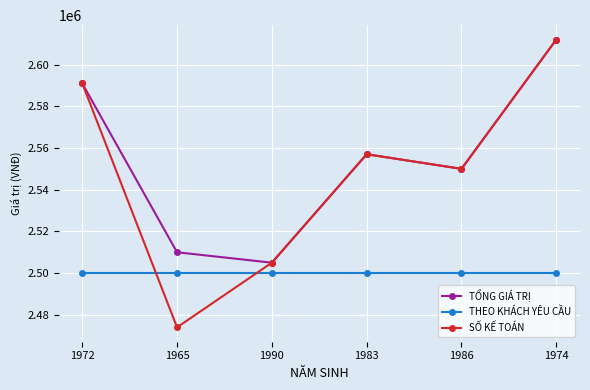

Does the chart have visible grid lines?

Yes